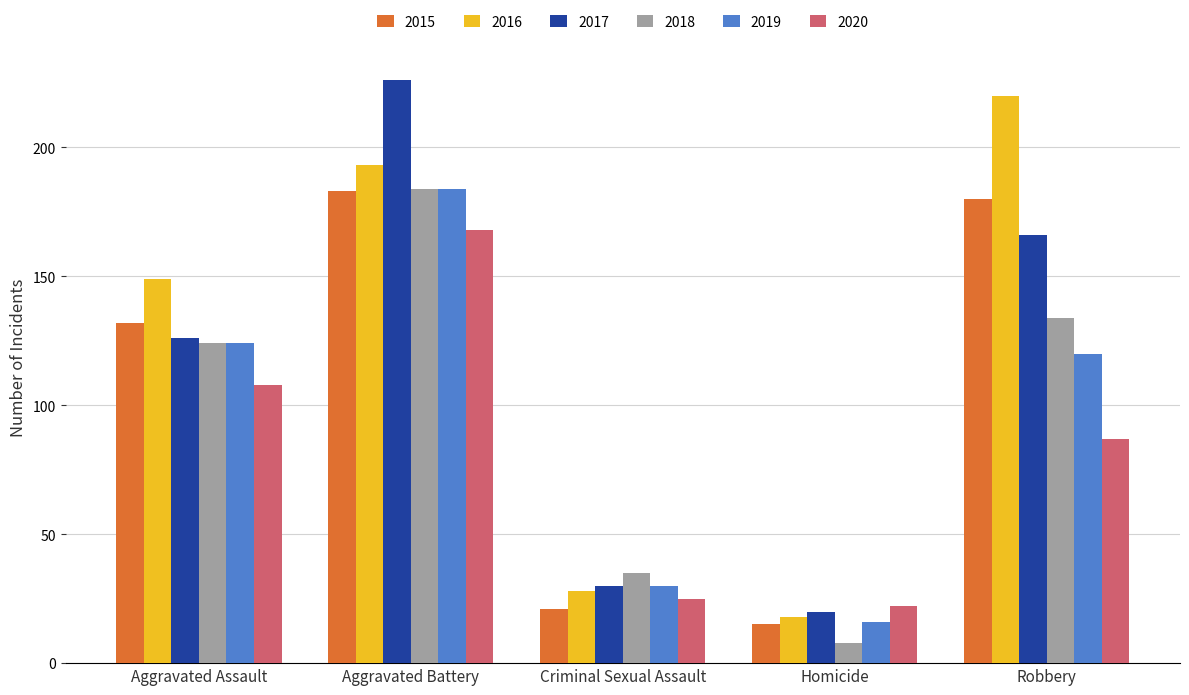

At which label is 2020 closest to 95?

Robbery